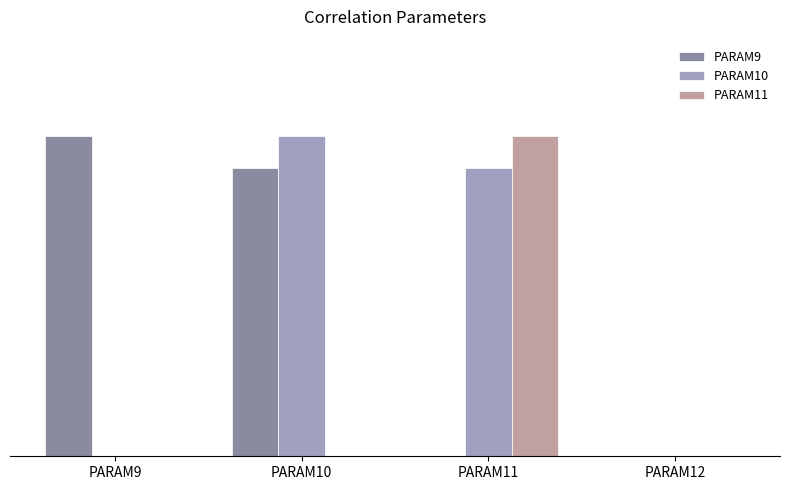

What is the value of the PARAM9 bar at the 2nd from the left?

0.9